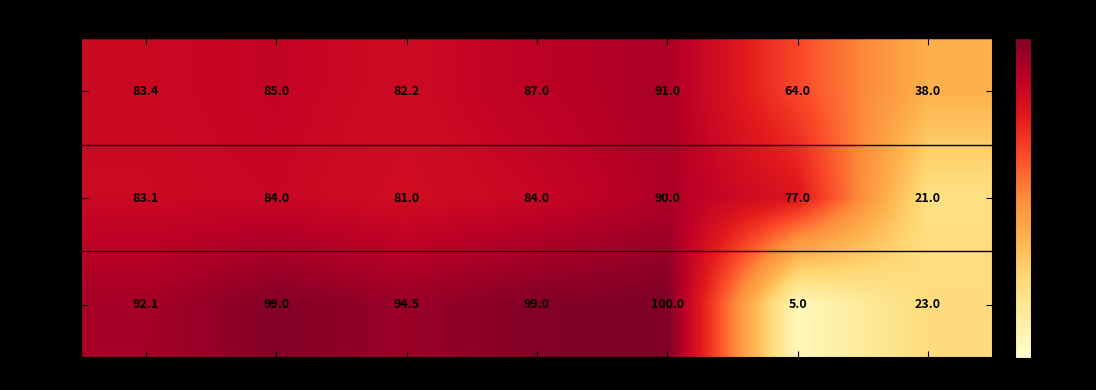

Reading left to right, list all the values displayed in this chart.

THFL 100: Avg=83.4	Median=85.0	Percentile (25)=82.2	Percentile (75)=87.0	High=91.0	Low=64.0	Reported=38.0
THFL 226: Avg=83.1	Median=84.0	Percentile (25)=81.0	Percentile (75)=84.0	High=90.0	Low=77.0	Reported=21.0
THFL 402: Avg=92.1	Median=99.0	Percentile (25)=94.5	Percentile (75)=99.0	High=100.0	Low=5.0	Reported=23.0